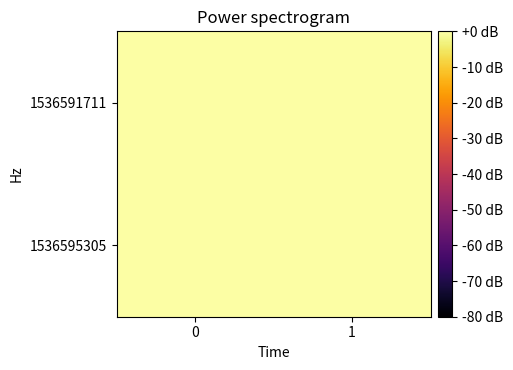

Reading left to right, extract all data points from this chart.

1536591711: 0=0	1=0
1536595305: 0=1	1=0